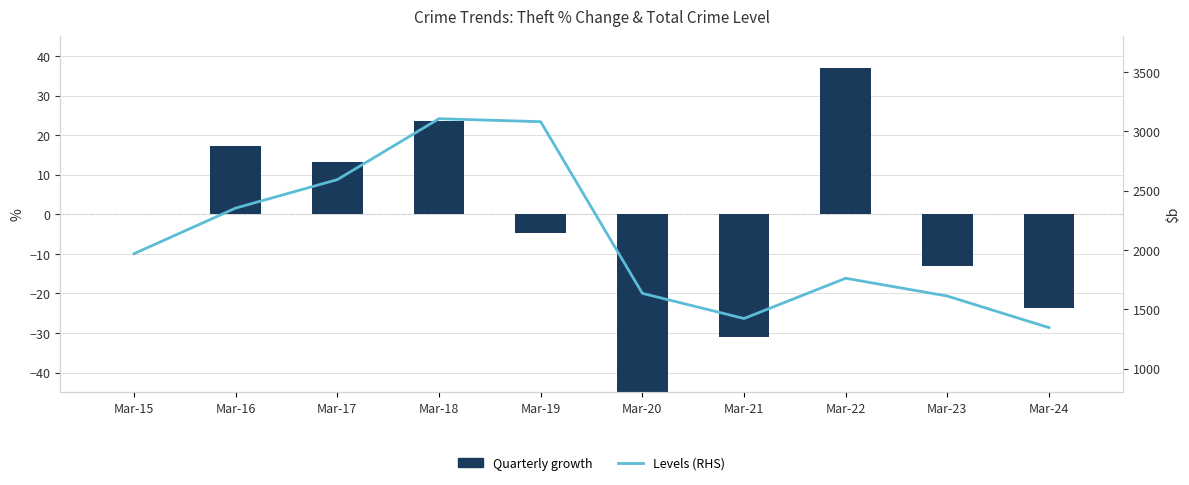

Between Mar-20 and Mar-21, which series saw the biggest shift?

Levels (RHS)